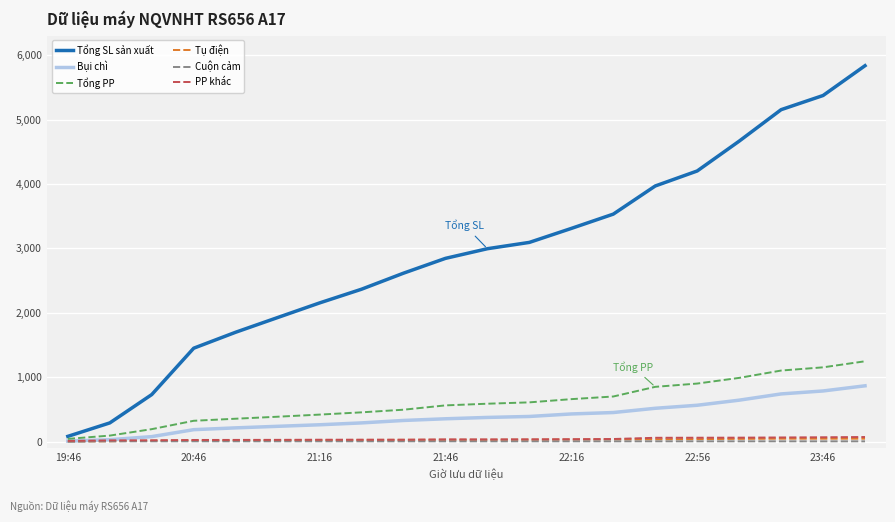

Which series has the widest spread of values?

Tổng SL sản xuất